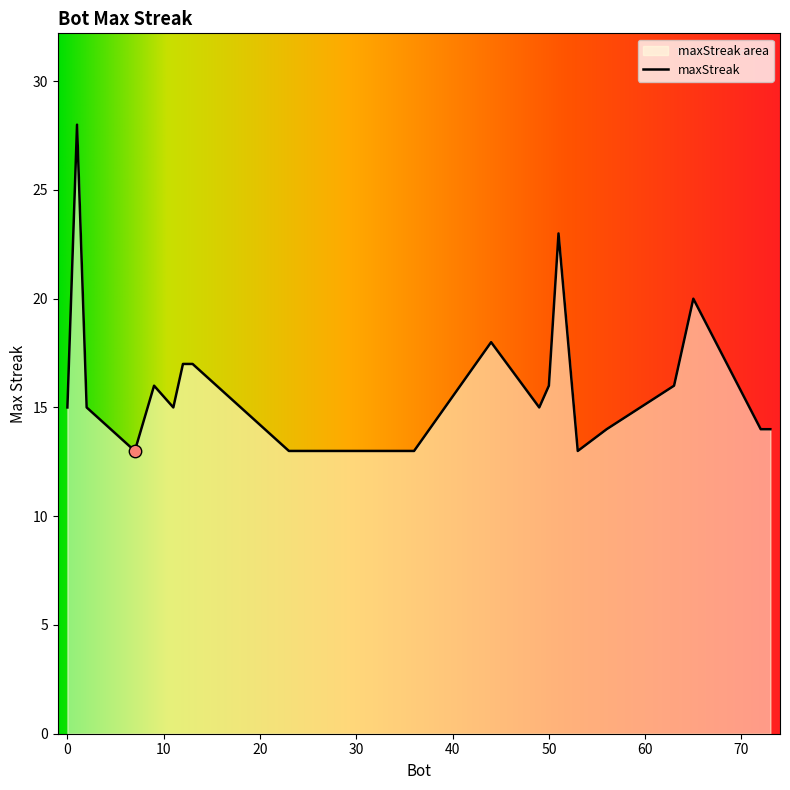

What is the ratio of the value at 2 to the value at 12?

0.9